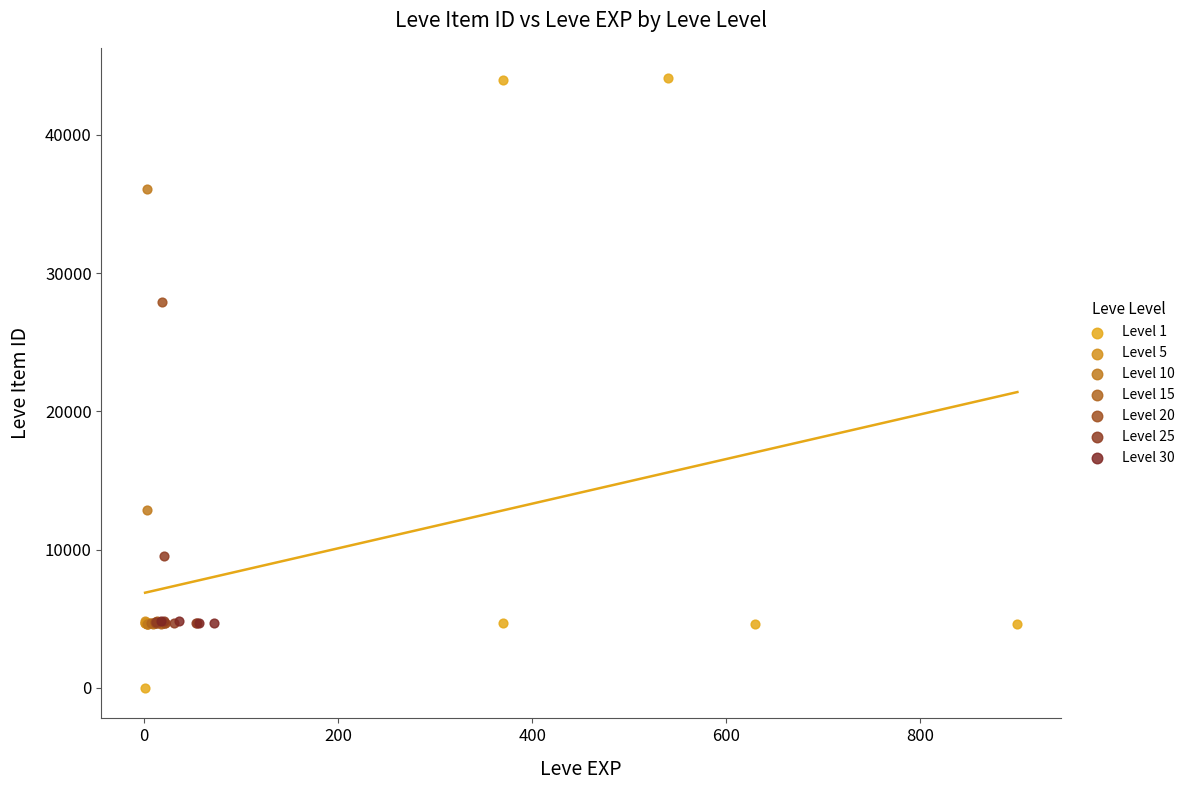

Which series reaches the minimum Y coordinate?

Level 1